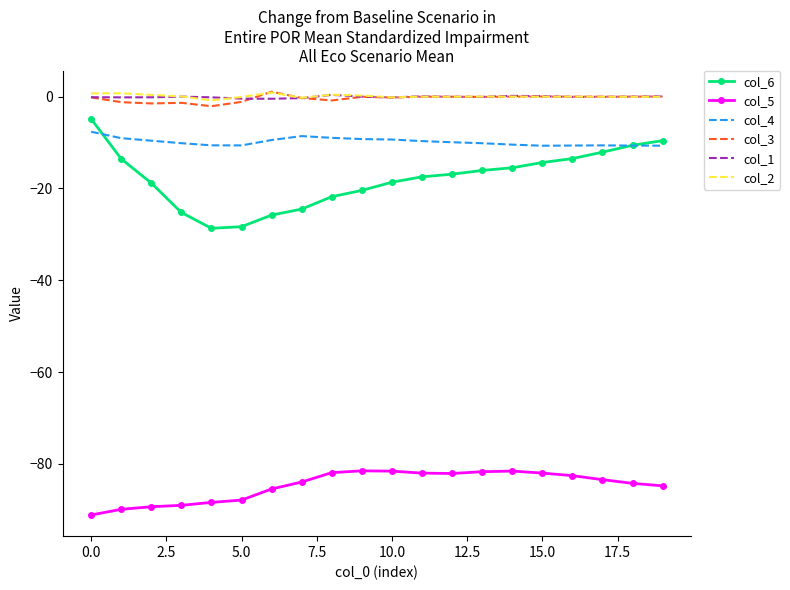

What are all the series names shown in the legend?

col_6, col_5, col_4, col_3, col_1, col_2